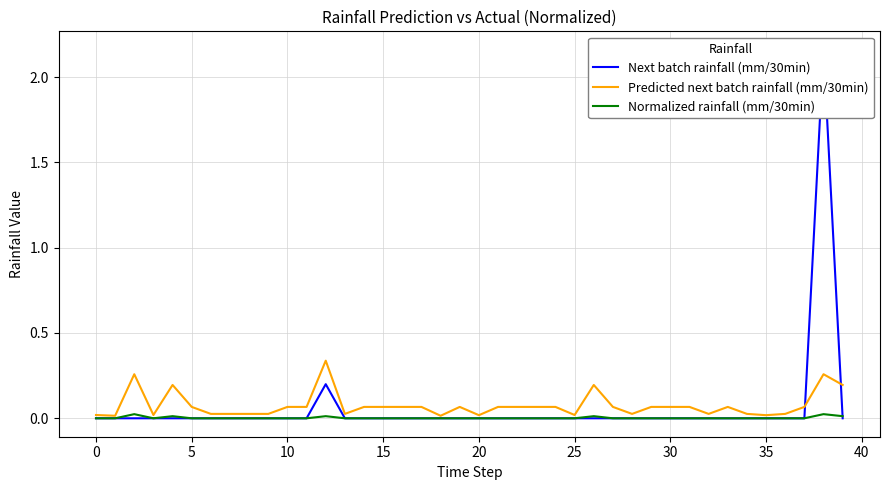

In Predicted next batch rainfall (mm/30min), how many points are lower than both neighbors (excluding endpoints)?

9